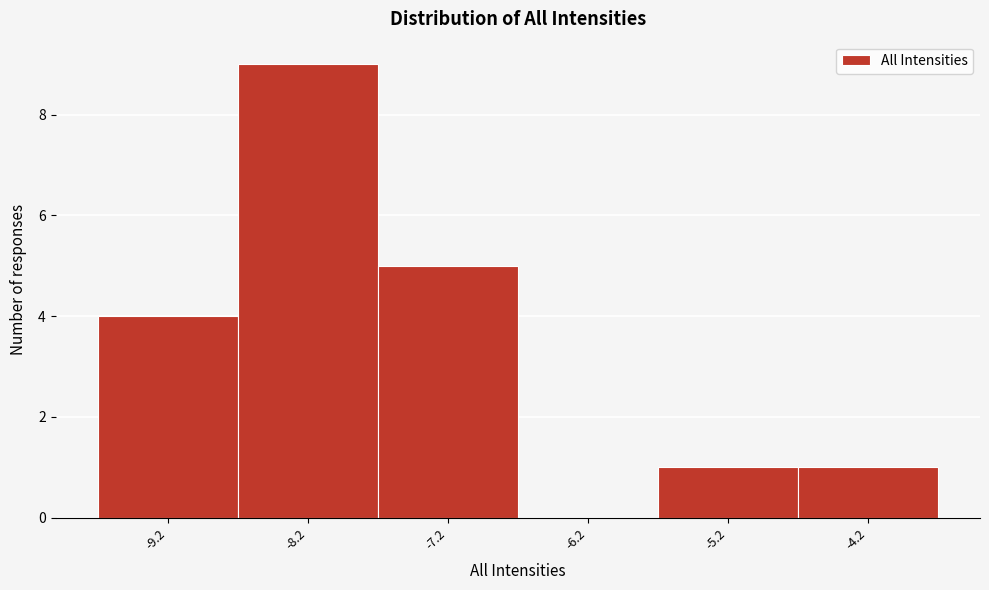

What is the height of the bar covering -8.7 to -7.7 on the x-axis? The values are not printed on the chart, so give them approximately, as read against the axis.

9